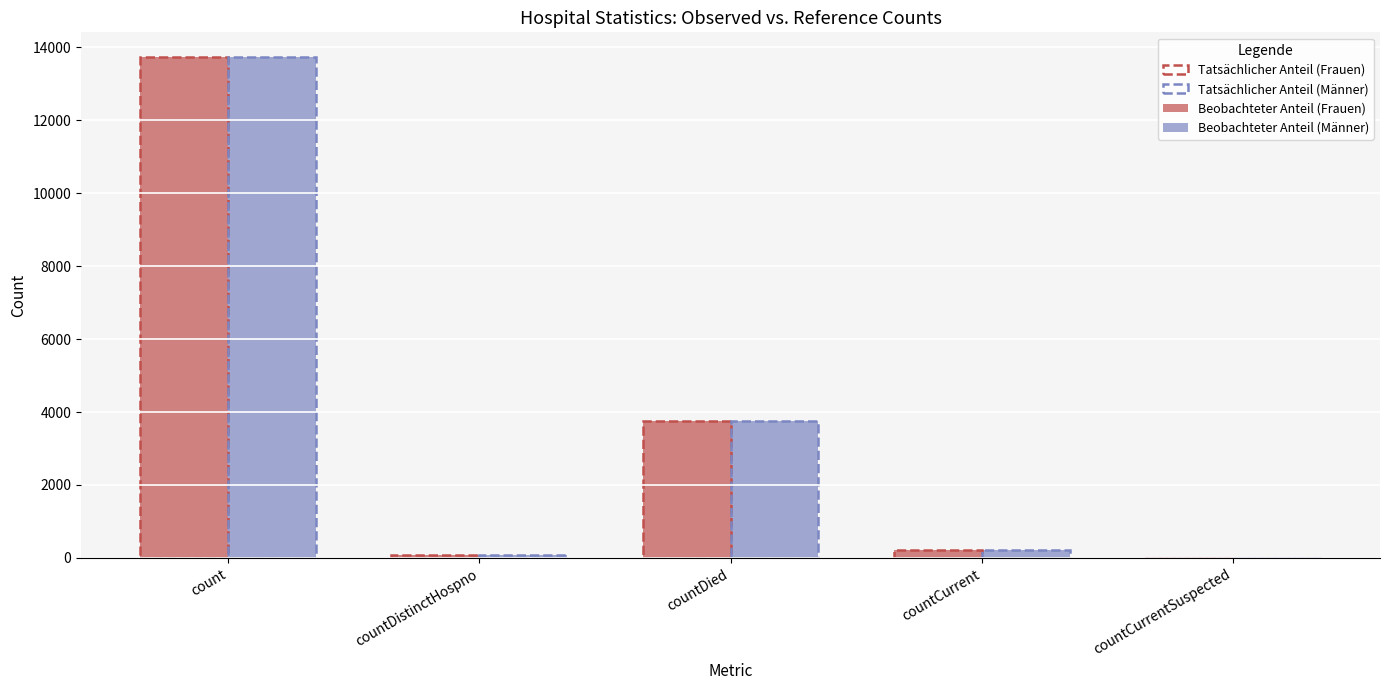

What is the total value across all series at countDied?

7524